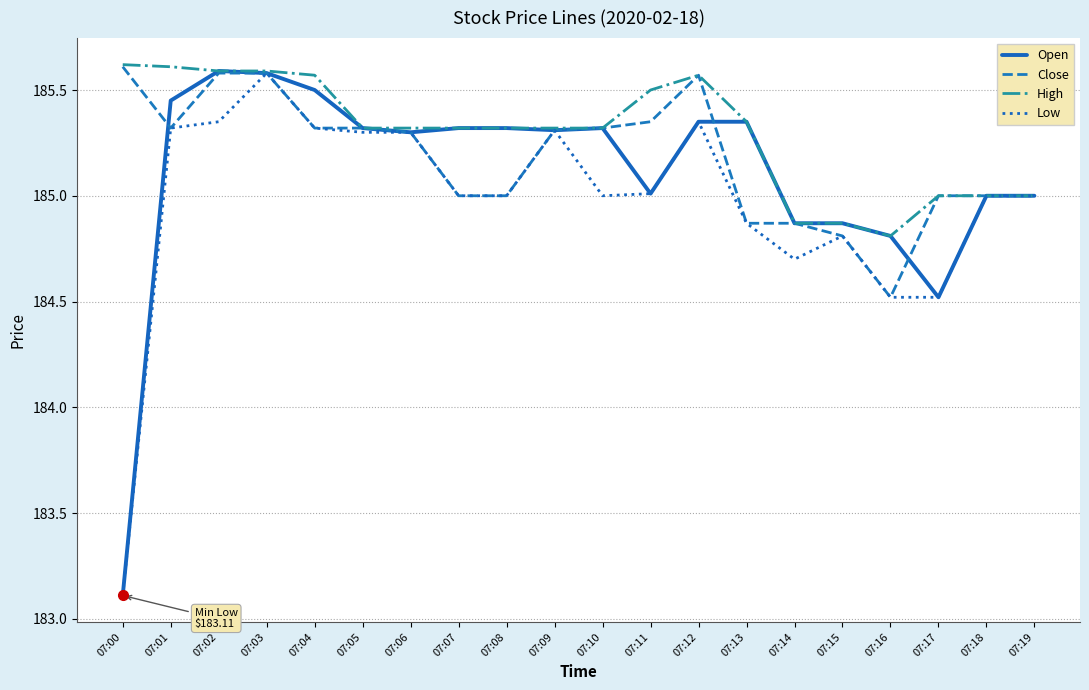

Which series has the largest range (max minus min)?

Open